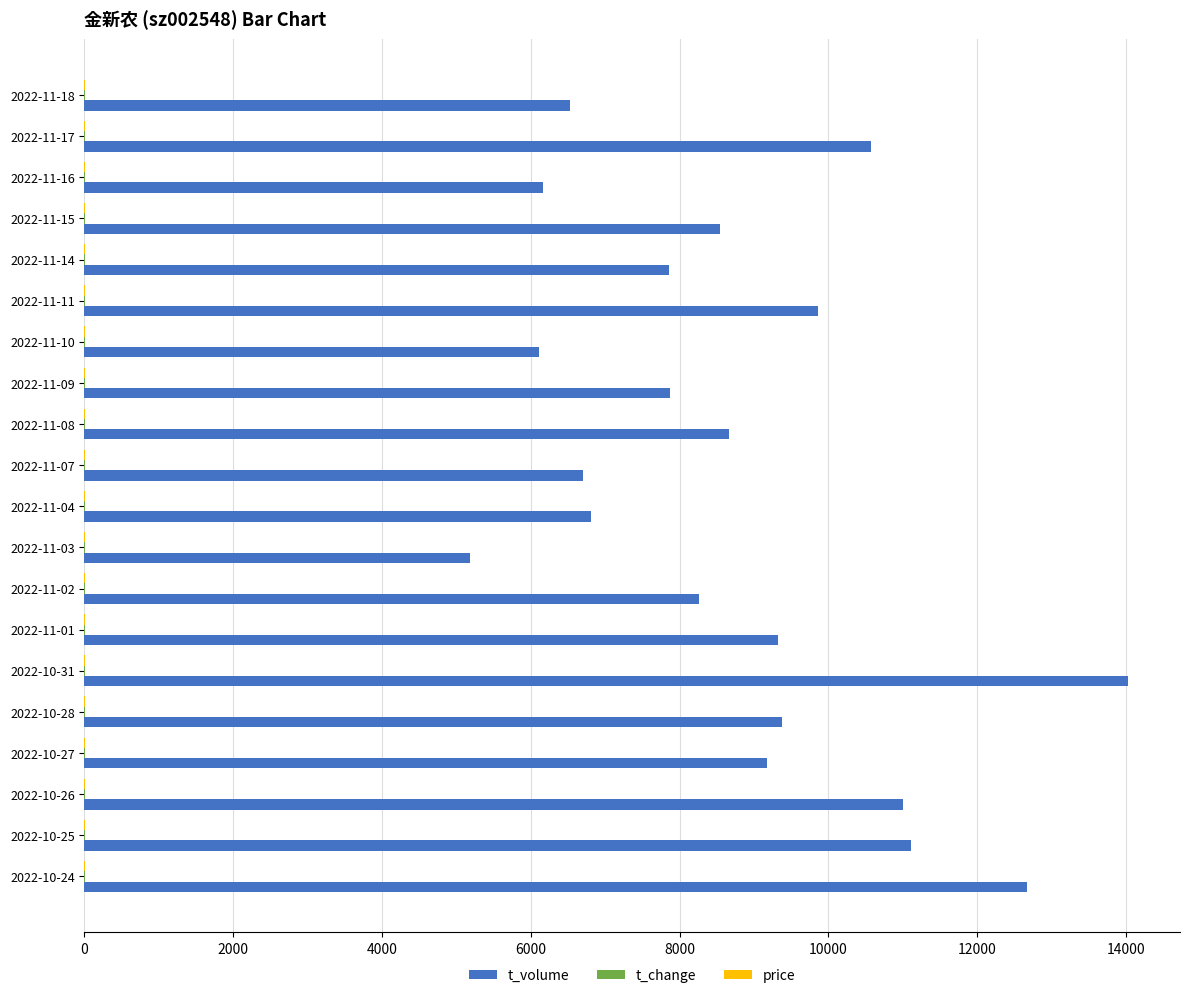

At which category is the sum across all series the highest?

2022-10-31